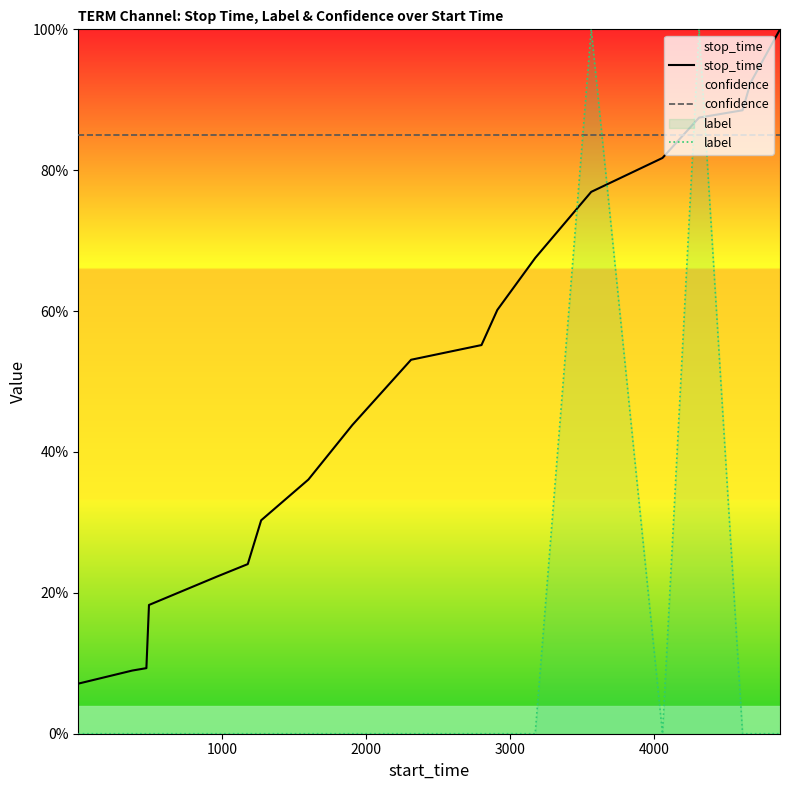

What is the sum of all label values?

200.0